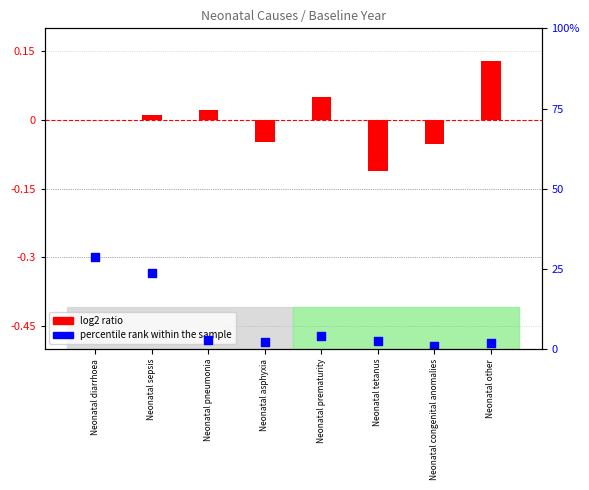

At which category is the sum across all series the highest?

Neonatal diarrhoea